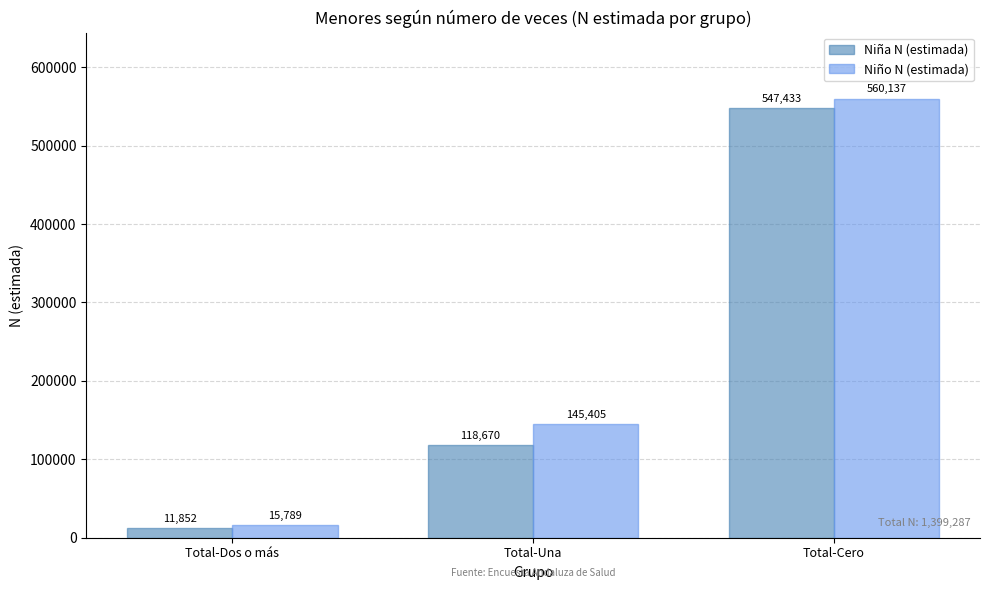

List the series in order of their peak value, highest first.

Niño N (estimada), Niña N (estimada)